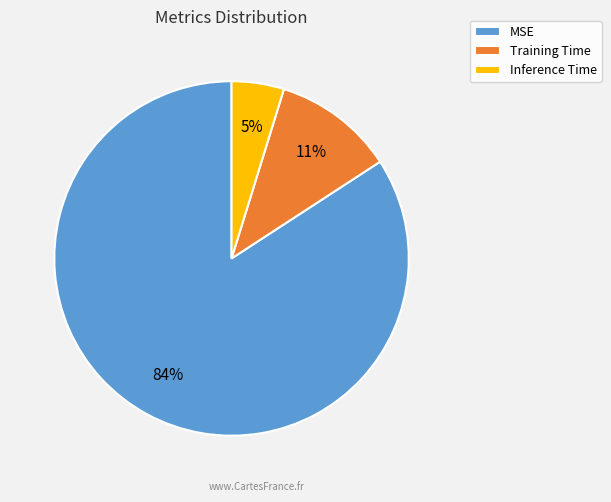

To the nearest percent, what portion does Inference Time represent?

5%